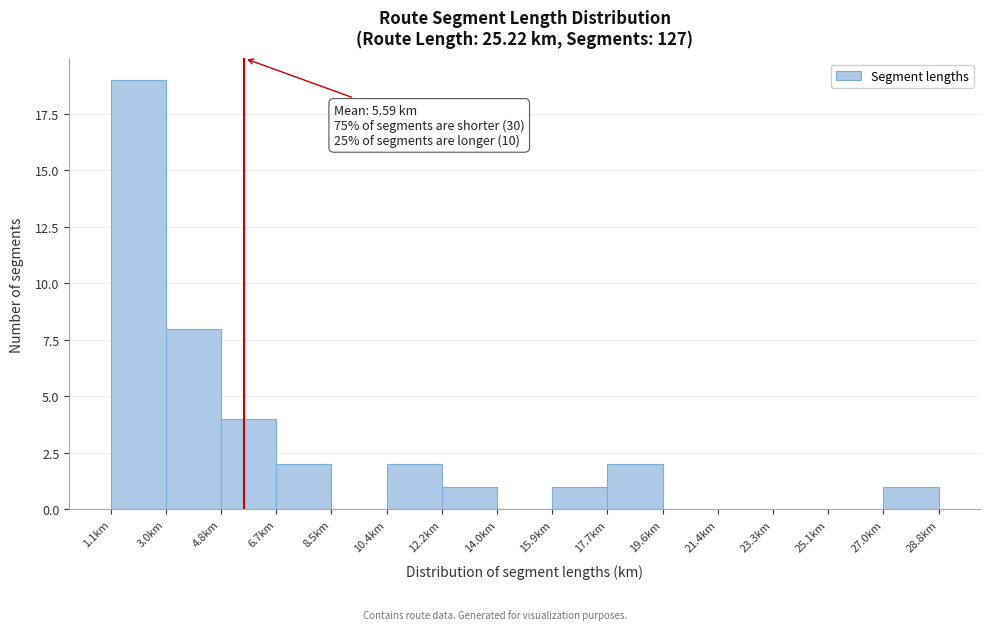

Which range on the x-axis has the tallest bar?

1.2 to 3.0